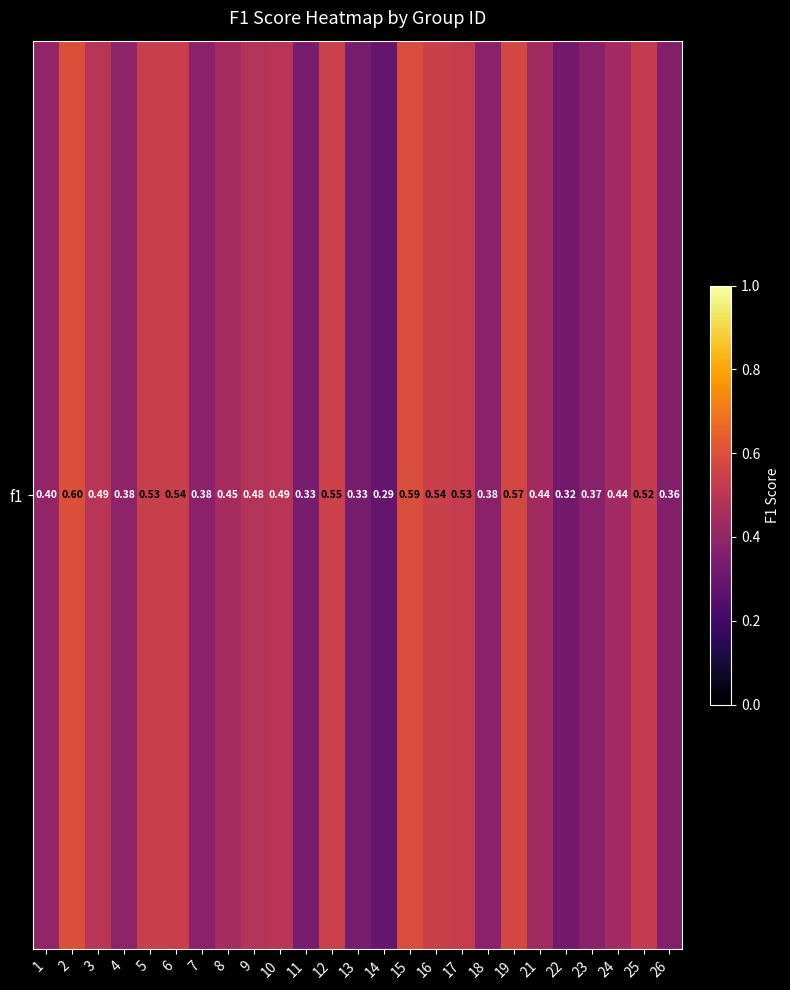

What is the smallest value displayed?

0.3